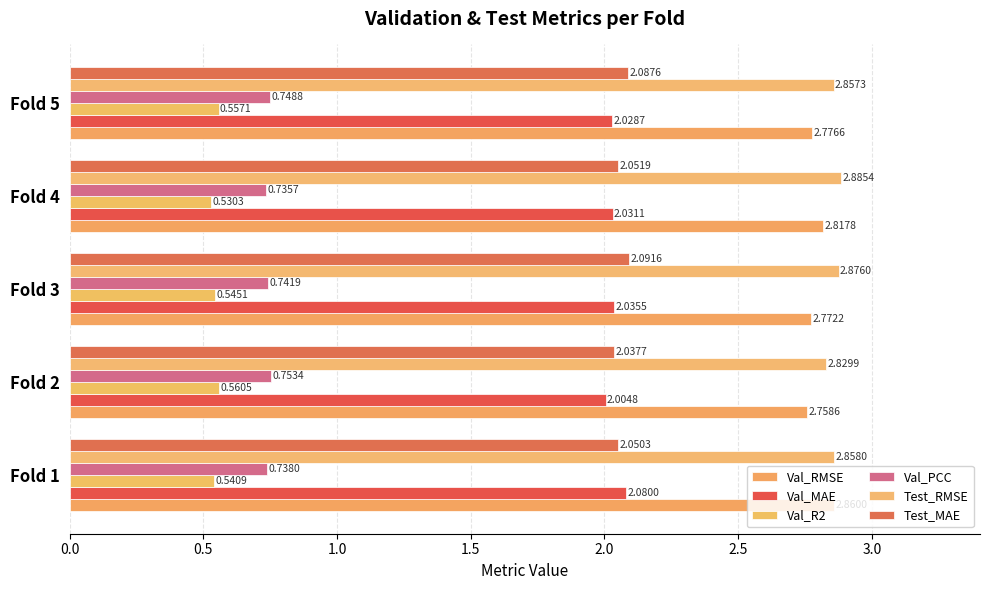

How many distinct data groups are displayed?

6